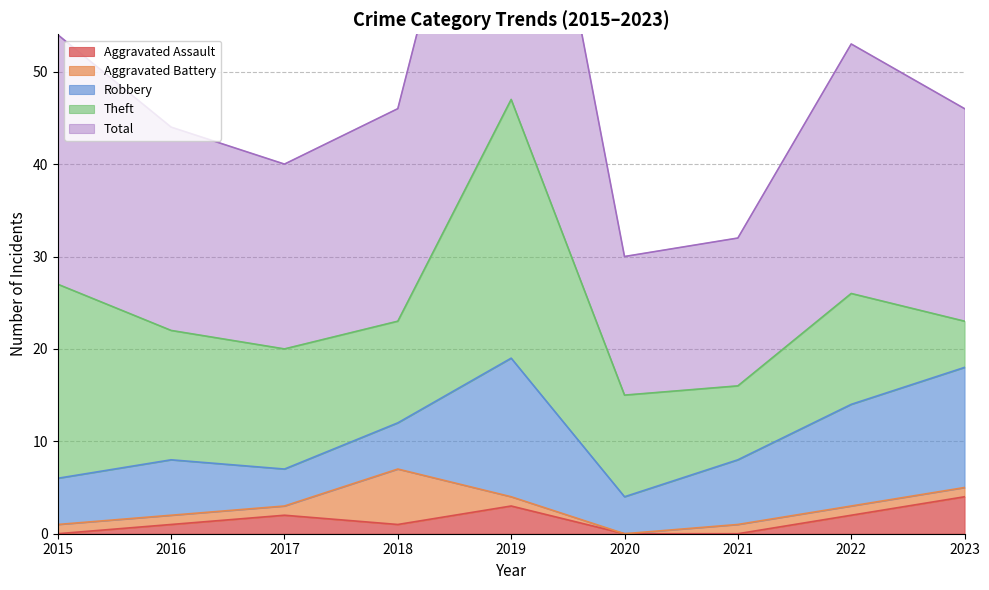

Is it true that Aggravated Battery equals 1 at 2017?

True